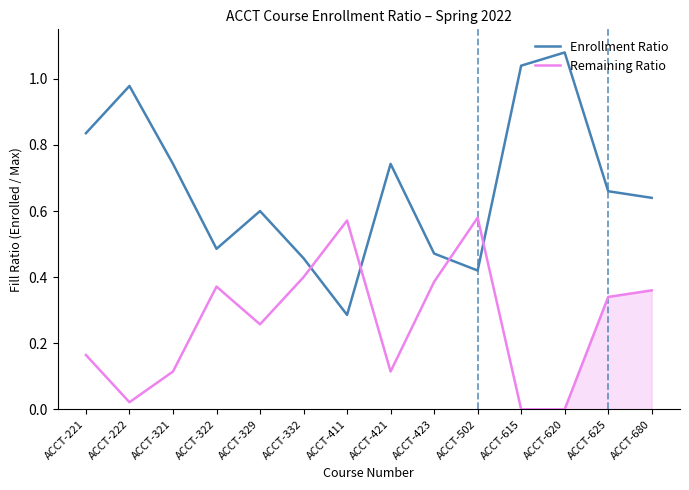

Reading left to right, extract all data points from this chart.

Enrollment Ratio: 0.8	1.0	0.7	0.5	0.6	0.5	0.3	0.7	0.5	0.4	1.0	1.1	0.7	0.6
Remaining Ratio: 0.2	0.0	0.1	0.4	0.3	0.4	0.6	0.1	0.4	0.6	0.0	0.0	0.3	0.4